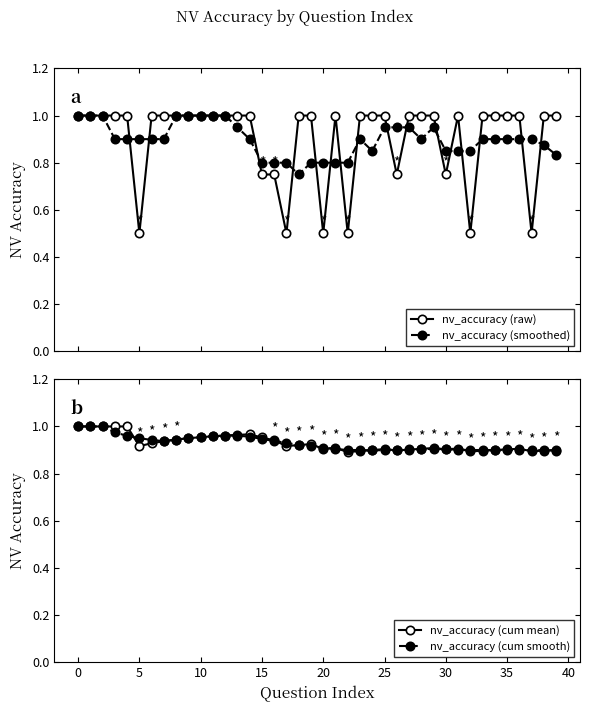

What is the value of the nv_accuracy (raw) point at the 24th from the left?

1.0